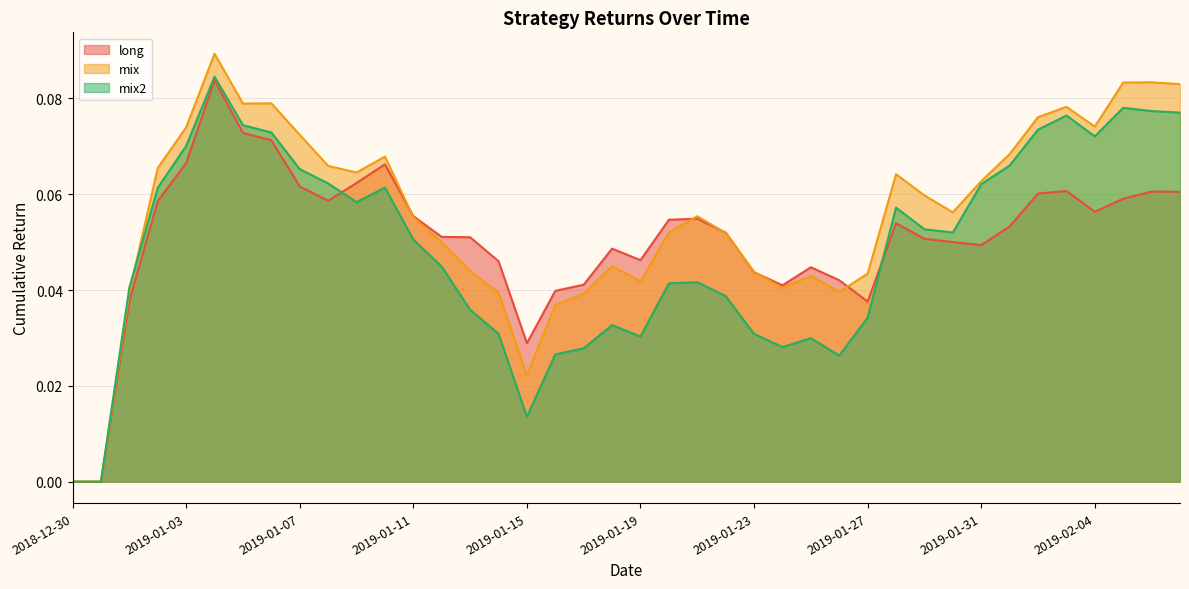

How many distinct data groups are displayed?

3